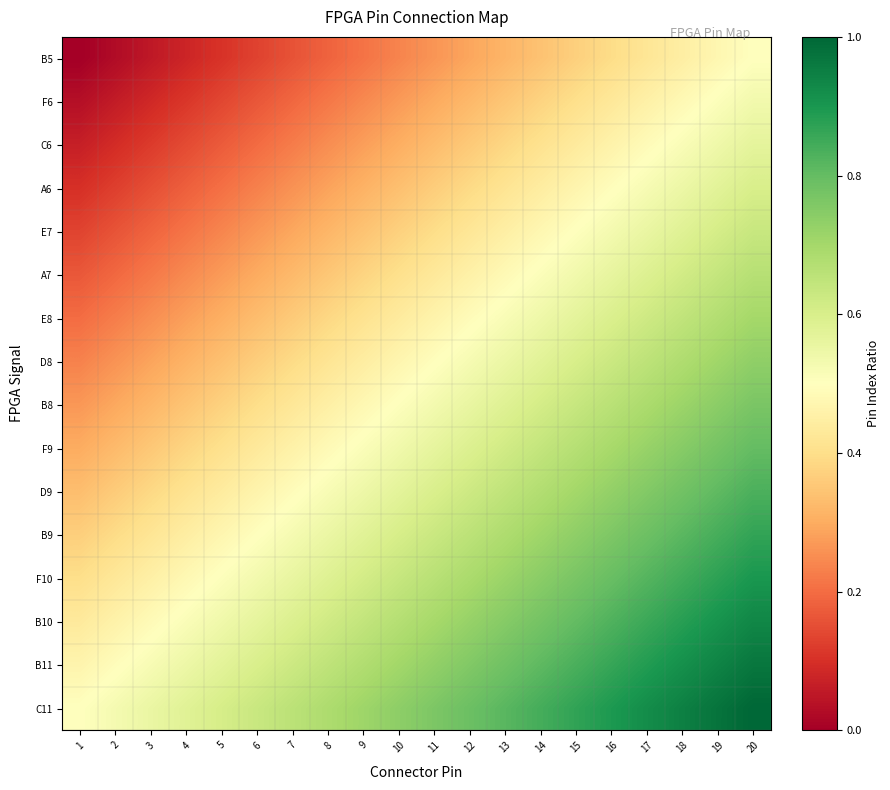

Reading left to right, transcribe all the data shown in this chart.

B5: 1=0.0	2=0.0	3=0.1	4=0.1	5=0.1	6=0.1	7=0.2	8=0.2	9=0.2	10=0.2	11=0.3	12=0.3	13=0.3	14=0.3	15=0.4	16=0.4	17=0.4	18=0.4	19=0.5	20=0.5
F6: 1=0.0	2=0.1	3=0.1	4=0.1	5=0.1	6=0.2	7=0.2	8=0.2	9=0.2	10=0.3	11=0.3	12=0.3	13=0.3	14=0.4	15=0.4	16=0.4	17=0.5	18=0.5	19=0.5	20=0.5
C6: 1=0.1	2=0.1	3=0.1	4=0.1	5=0.2	6=0.2	7=0.2	8=0.3	9=0.3	10=0.3	11=0.3	12=0.4	13=0.4	14=0.4	15=0.4	16=0.5	17=0.5	18=0.5	19=0.5	20=0.6
A6: 1=0.1	2=0.1	3=0.2	4=0.2	5=0.2	6=0.2	7=0.3	8=0.3	9=0.3	10=0.3	11=0.4	12=0.4	13=0.4	14=0.4	15=0.5	16=0.5	17=0.5	18=0.5	19=0.6	20=0.6
E7: 1=0.1	2=0.2	3=0.2	4=0.2	5=0.2	6=0.3	7=0.3	8=0.3	9=0.3	10=0.4	11=0.4	12=0.4	13=0.4	14=0.5	15=0.5	16=0.5	17=0.6	18=0.6	19=0.6	20=0.6
A7: 1=0.2	2=0.2	3=0.2	4=0.2	5=0.3	6=0.3	7=0.3	8=0.4	9=0.4	10=0.4	11=0.4	12=0.5	13=0.5	14=0.5	15=0.5	16=0.6	17=0.6	18=0.6	19=0.6	20=0.7
E8: 1=0.2	2=0.2	3=0.3	4=0.3	5=0.3	6=0.3	7=0.4	8=0.4	9=0.4	10=0.4	11=0.5	12=0.5	13=0.5	14=0.5	15=0.6	16=0.6	17=0.6	18=0.6	19=0.7	20=0.7
D8: 1=0.2	2=0.3	3=0.3	4=0.3	5=0.3	6=0.4	7=0.4	8=0.4	9=0.4	10=0.5	11=0.5	12=0.5	13=0.5	14=0.6	15=0.6	16=0.6	17=0.7	18=0.7	19=0.7	20=0.7
B8: 1=0.3	2=0.3	3=0.3	4=0.3	5=0.4	6=0.4	7=0.4	8=0.5	9=0.5	10=0.5	11=0.5	12=0.6	13=0.6	14=0.6	15=0.6	16=0.7	17=0.7	18=0.7	19=0.7	20=0.8
F9: 1=0.3	2=0.3	3=0.4	4=0.4	5=0.4	6=0.4	7=0.5	8=0.5	9=0.5	10=0.5	11=0.6	12=0.6	13=0.6	14=0.6	15=0.7	16=0.7	17=0.7	18=0.7	19=0.8	20=0.8
D9: 1=0.3	2=0.4	3=0.4	4=0.4	5=0.4	6=0.5	7=0.5	8=0.5	9=0.5	10=0.6	11=0.6	12=0.6	13=0.6	14=0.7	15=0.7	16=0.7	17=0.8	18=0.8	19=0.8	20=0.8
B9: 1=0.4	2=0.4	3=0.4	4=0.4	5=0.5	6=0.5	7=0.5	8=0.6	9=0.6	10=0.6	11=0.6	12=0.7	13=0.7	14=0.7	15=0.7	16=0.8	17=0.8	18=0.8	19=0.8	20=0.9
F10: 1=0.4	2=0.4	3=0.5	4=0.5	5=0.5	6=0.5	7=0.6	8=0.6	9=0.6	10=0.6	11=0.7	12=0.7	13=0.7	14=0.7	15=0.8	16=0.8	17=0.8	18=0.8	19=0.9	20=0.9
B10: 1=0.4	2=0.5	3=0.5	4=0.5	5=0.5	6=0.6	7=0.6	8=0.6	9=0.6	10=0.7	11=0.7	12=0.7	13=0.7	14=0.8	15=0.8	16=0.8	17=0.9	18=0.9	19=0.9	20=0.9
B11: 1=0.5	2=0.5	3=0.5	4=0.5	5=0.6	6=0.6	7=0.6	8=0.7	9=0.7	10=0.7	11=0.7	12=0.8	13=0.8	14=0.8	15=0.8	16=0.9	17=0.9	18=0.9	19=0.9	20=1.0
C11: 1=0.5	2=0.5	3=0.6	4=0.6	5=0.6	6=0.6	7=0.7	8=0.7	9=0.7	10=0.7	11=0.8	12=0.8	13=0.8	14=0.8	15=0.9	16=0.9	17=0.9	18=0.9	19=1.0	20=1.0